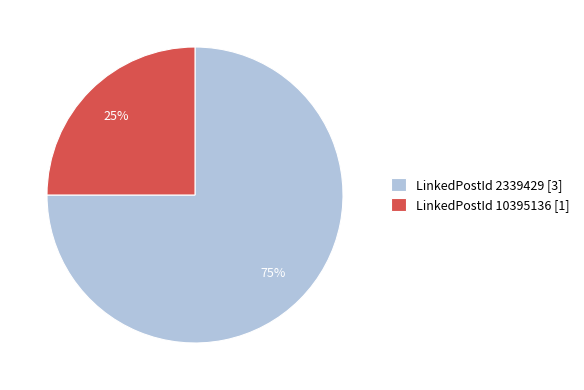

To the nearest percent, what percentage of the pie is LinkedPostId 2339429 [3]?

75%